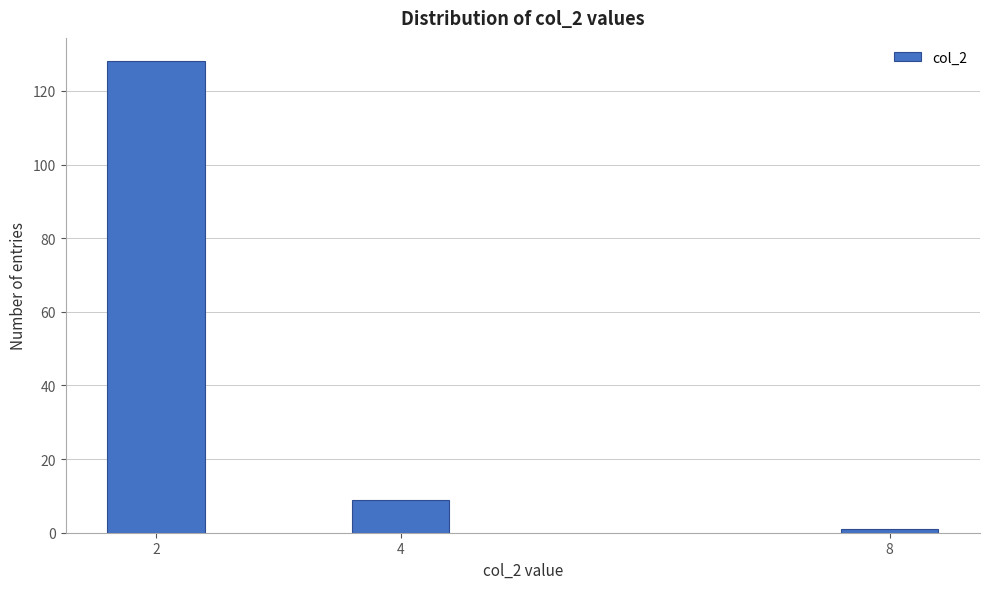

Reading left to right, extract all data points from this chart.

128	9	1